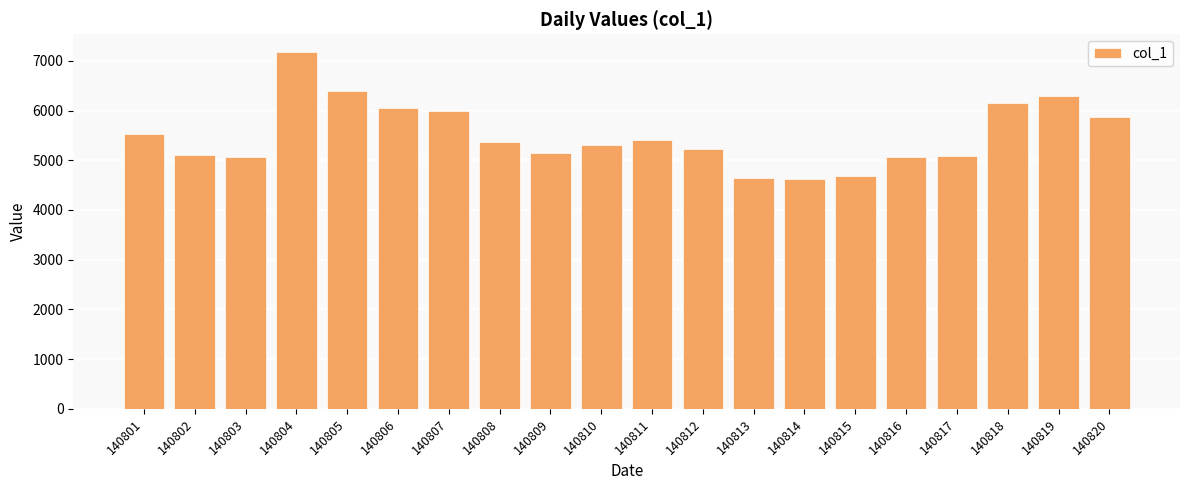

What is the minimum value shown in the chart?

4625